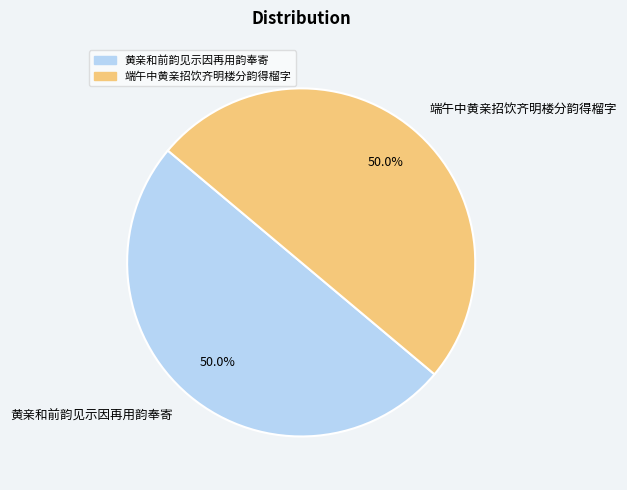

How much of the chart is everything except 端午中黄亲招饮齐明楼分韵得榴字?

50.0%